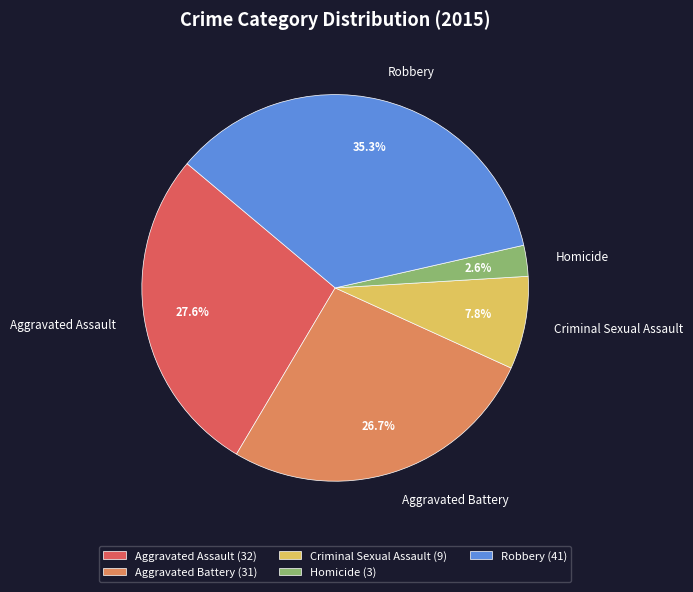

To the nearest percent, what percentage of the pie is Robbery?

35%